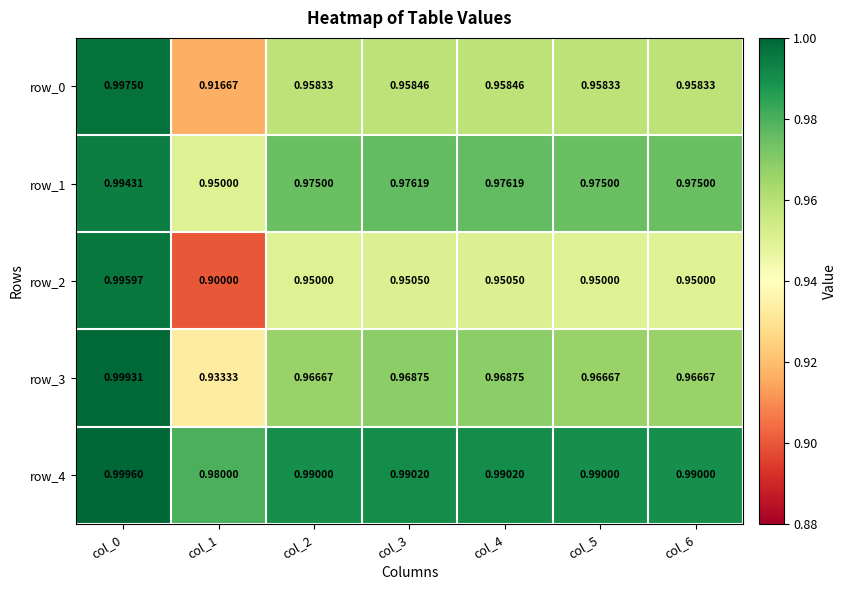

Which category has the highest value across all series?

col_0